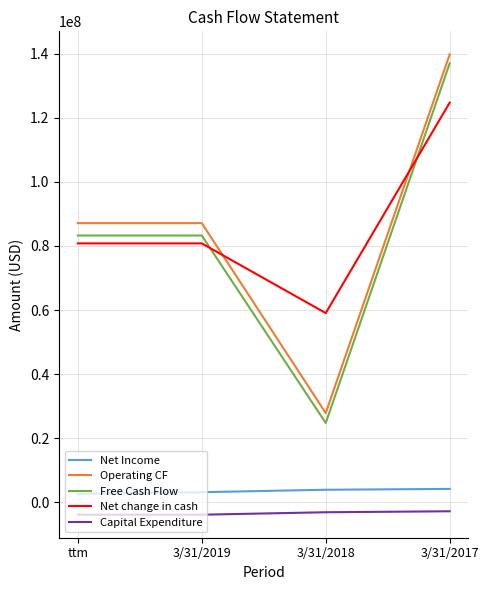

True or false: Capital Expenditure and Free Cash Flow cross at least once.

False